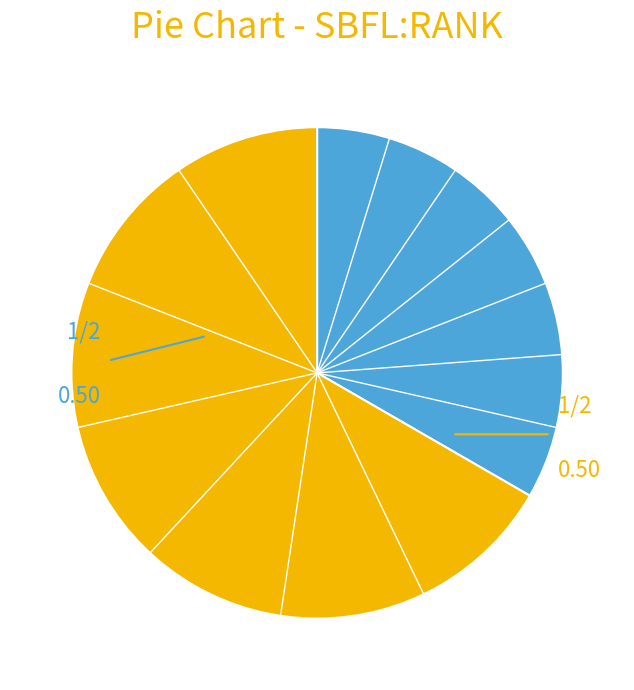

Count the number of slices in the pie.

2